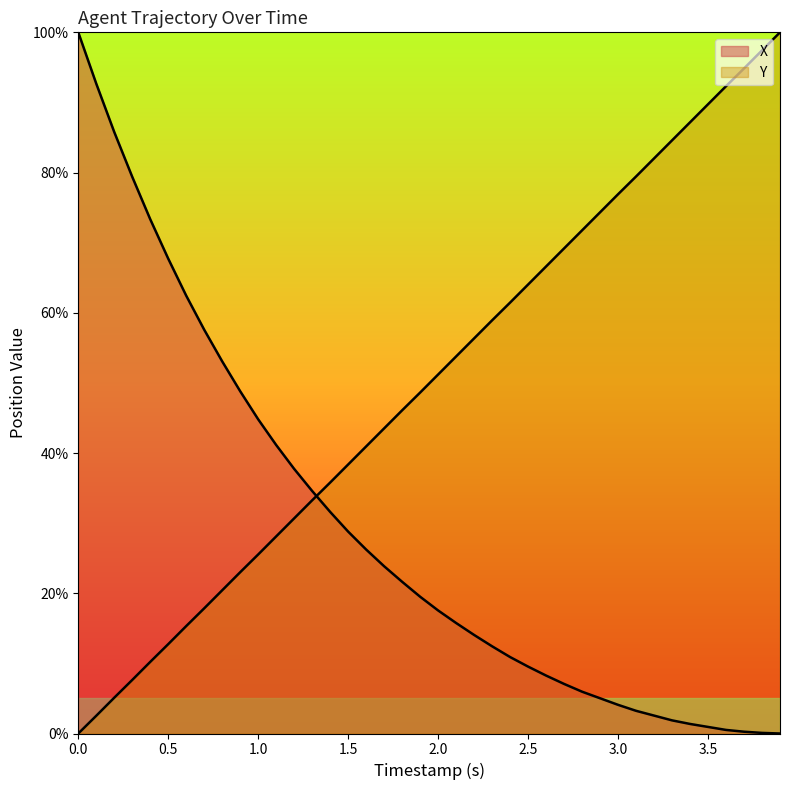

List the series in order of their overall mean, highest first.

Y, X